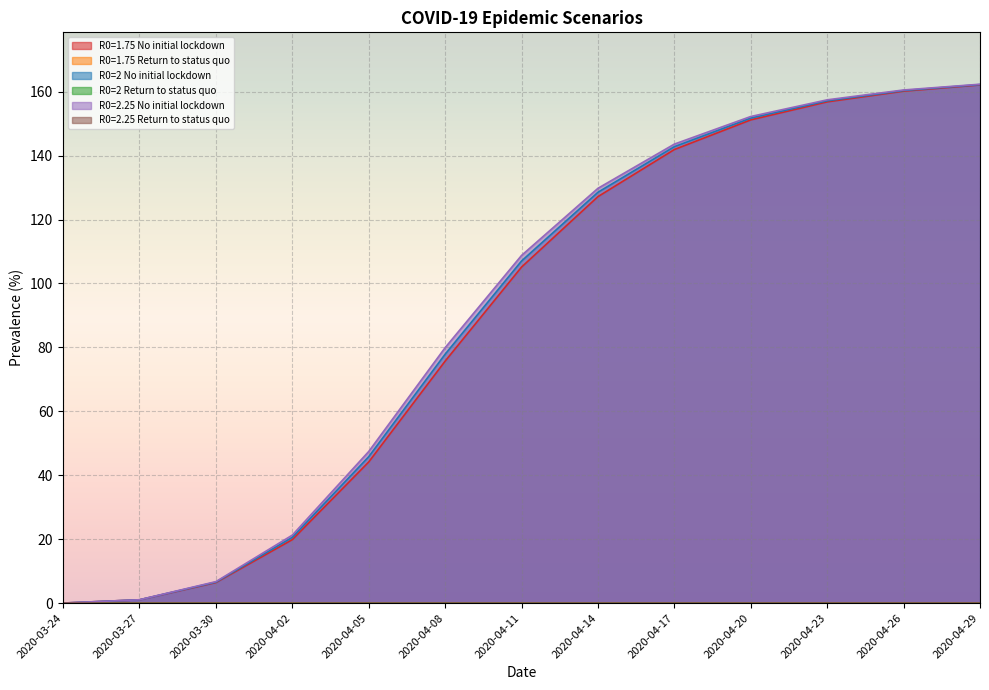

What is the label of the 12th point from the left?

2020-04-26